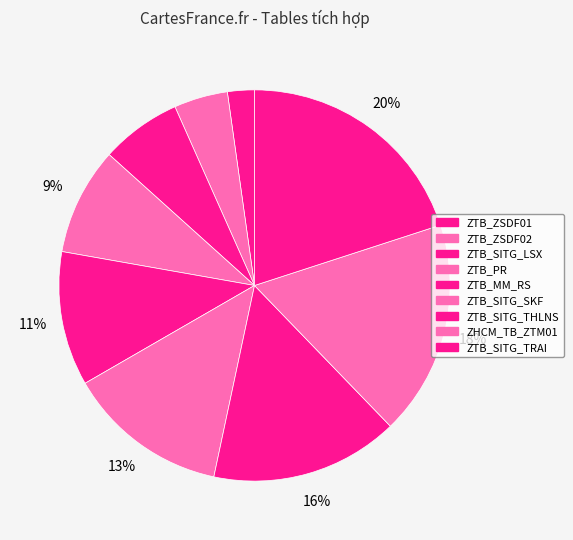

What is the largest slice in the pie chart?

ZTB_SITG_TRAI